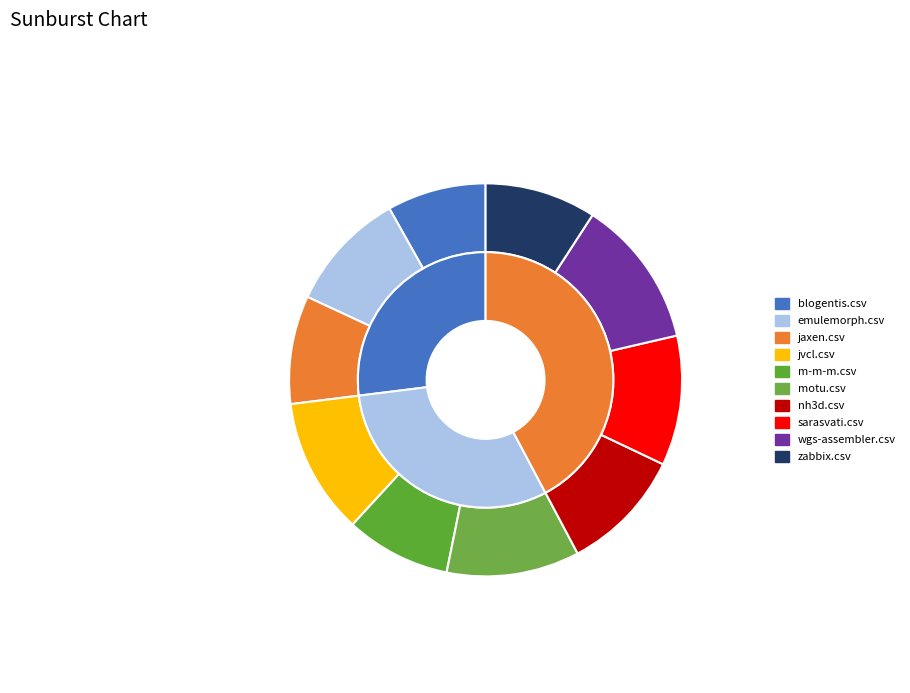

True or false: nh3d.csv accounts for 10% of the total.

True